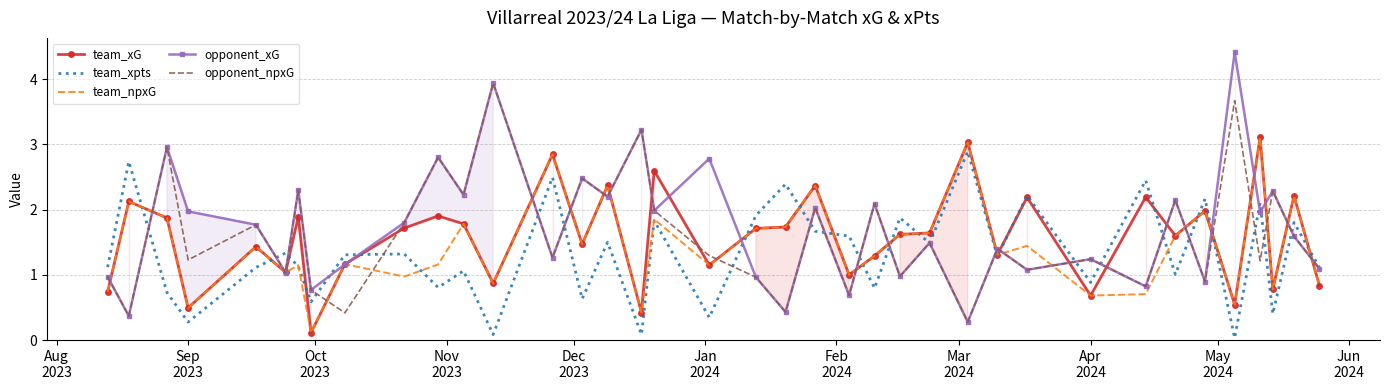

What is the minimum value for team_xG?

0.1